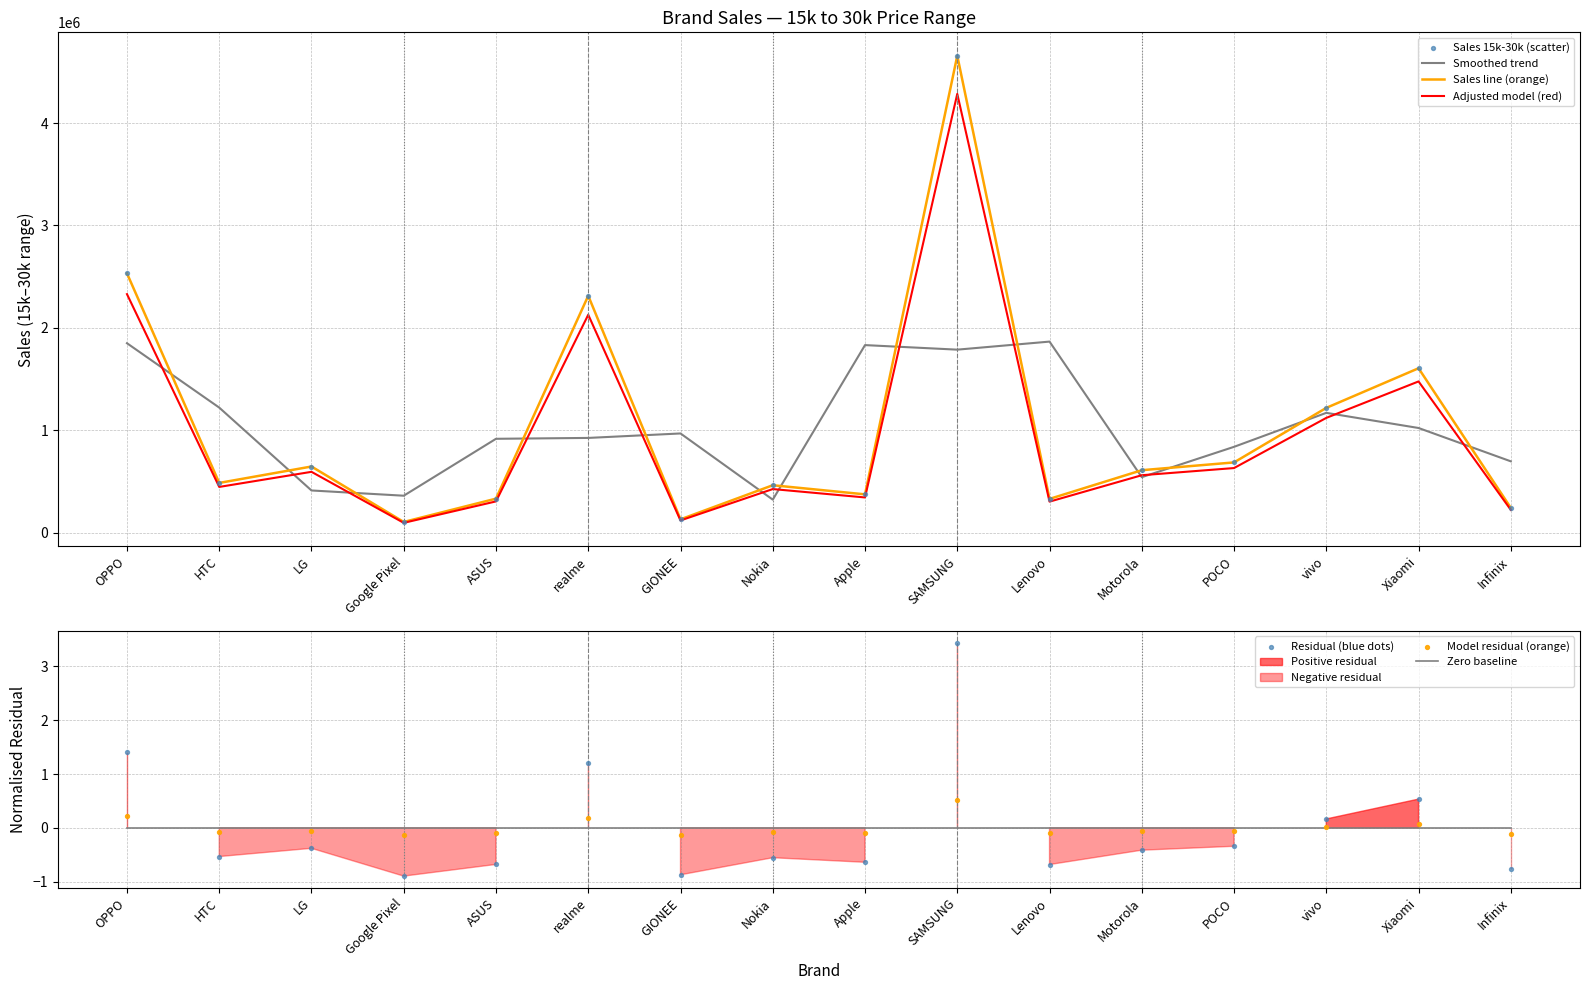

What is the change in value from OPPO to POCO?

-1844530